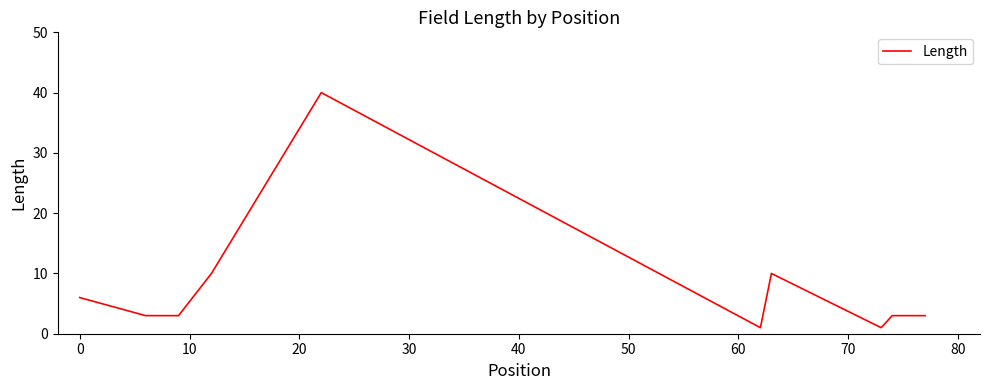

Reading left to right, extract all data points from this chart.

6	3	3	10	40	1	10	1	3	3